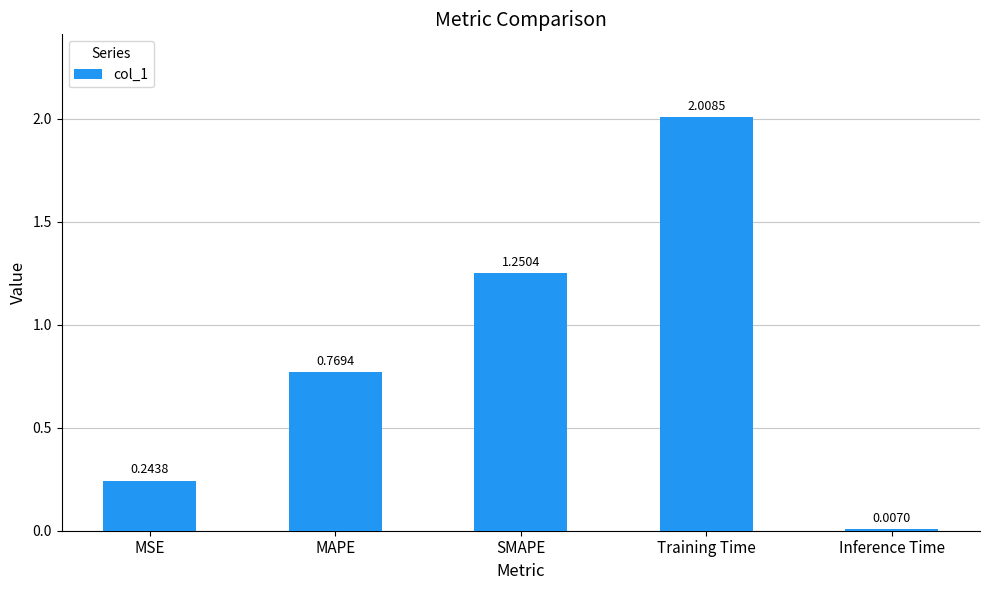

Where is the data nearest to the value 1?

MAPE